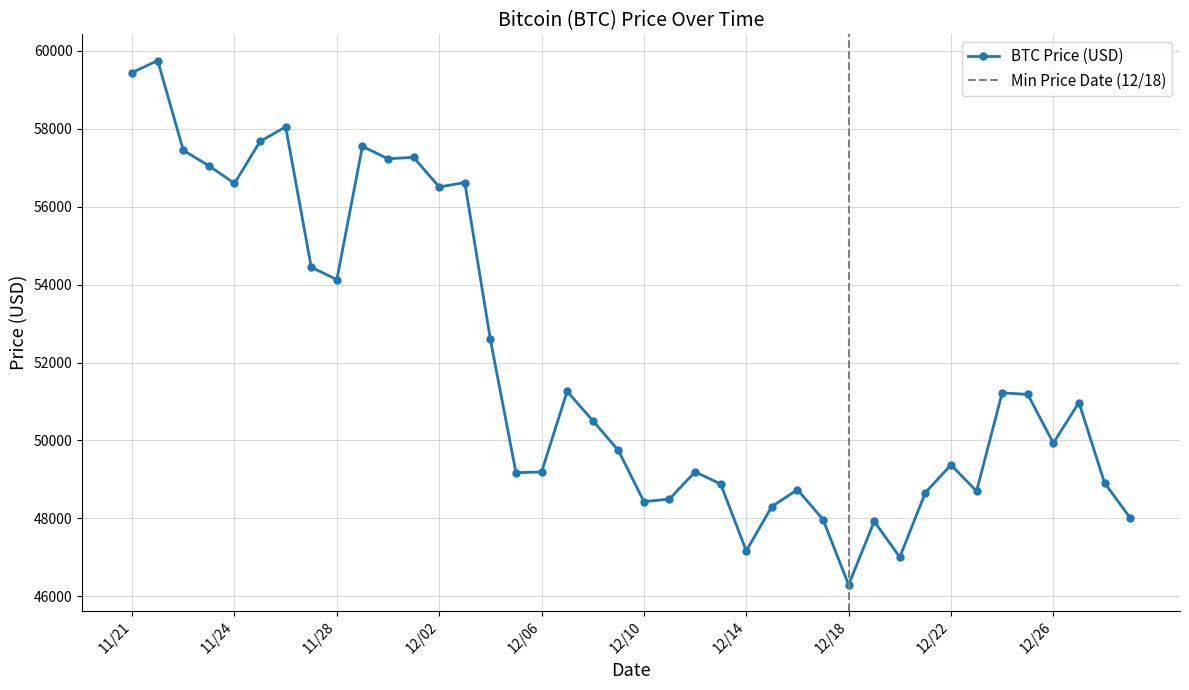

How many lines are shown in the chart?

1